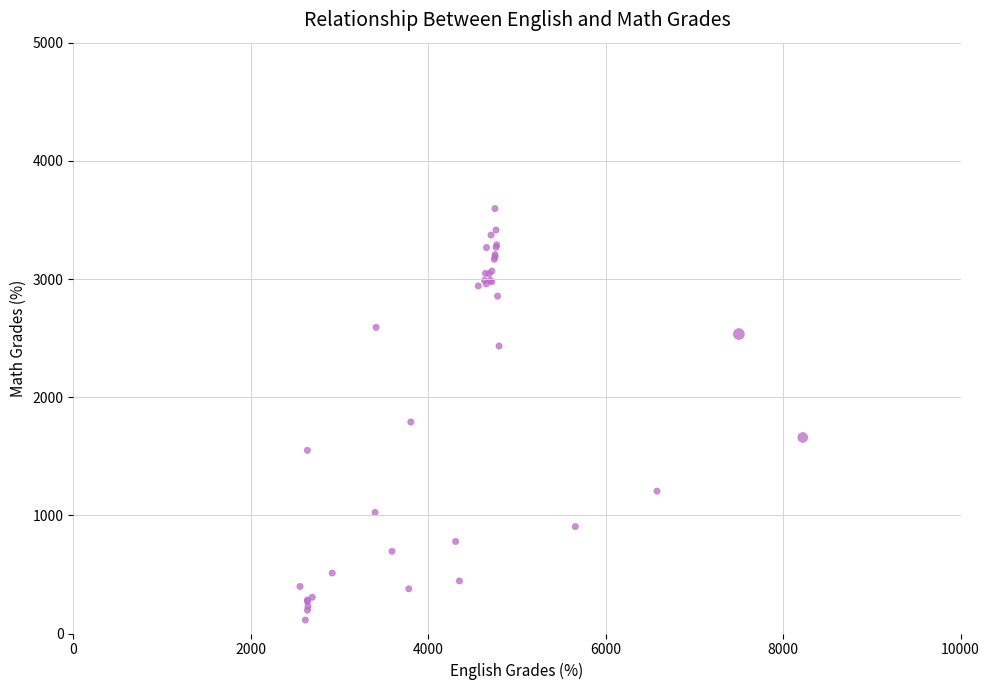

What Y value in the scatter plot is closest to 1855?

1790